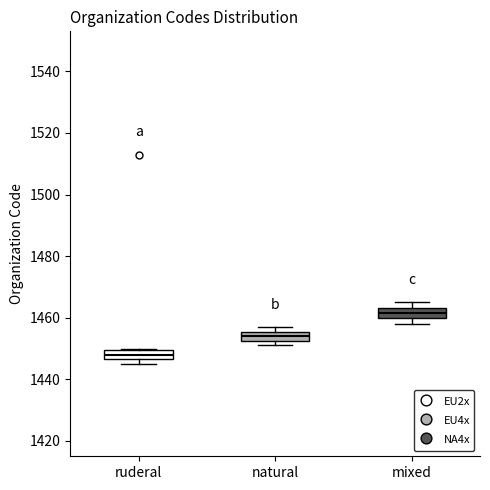

Reading left to right, transcribe this box plot: for each box, give where its median line is, the range the box spans, and where its two whiskers end, as read against the y-axis. The values are not printed on the chart, so give them approximately, as read against the axis.

ruderal: median 1448, box 1446 to 1450, whiskers 1446 (just below the box's lower edge) to 1450
natural: median 1454, box 1452 to 1456, whiskers 1452 (just below the box's lower edge) to 1458
mixed: median 1462, box 1460 to 1464, whiskers 1458 to 1466